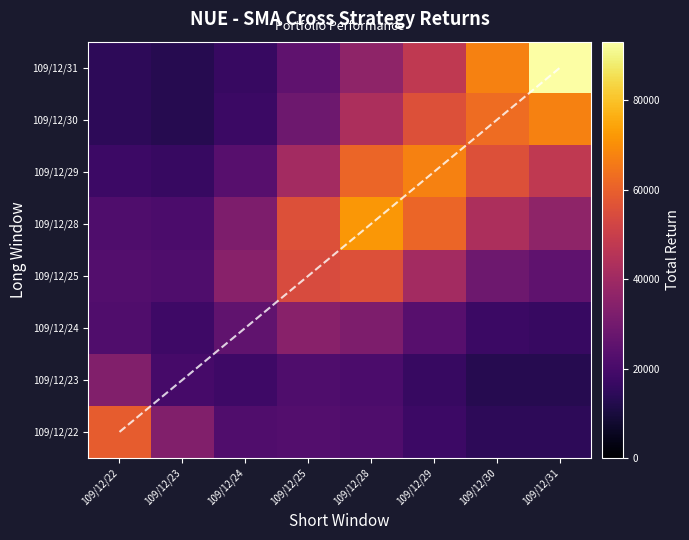

At how many categories does at least one series exceed 61940?

4